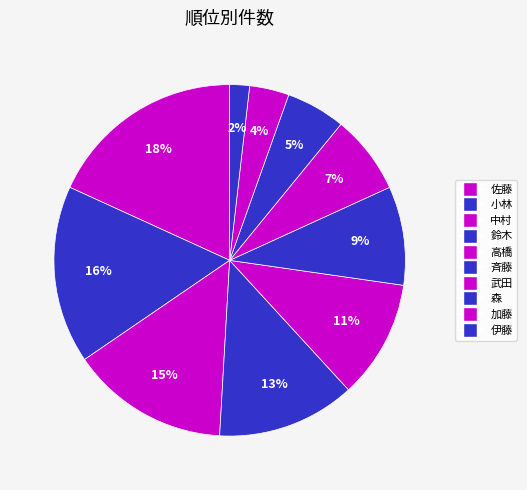

To the nearest percent, what is the average slice percentage?

10%